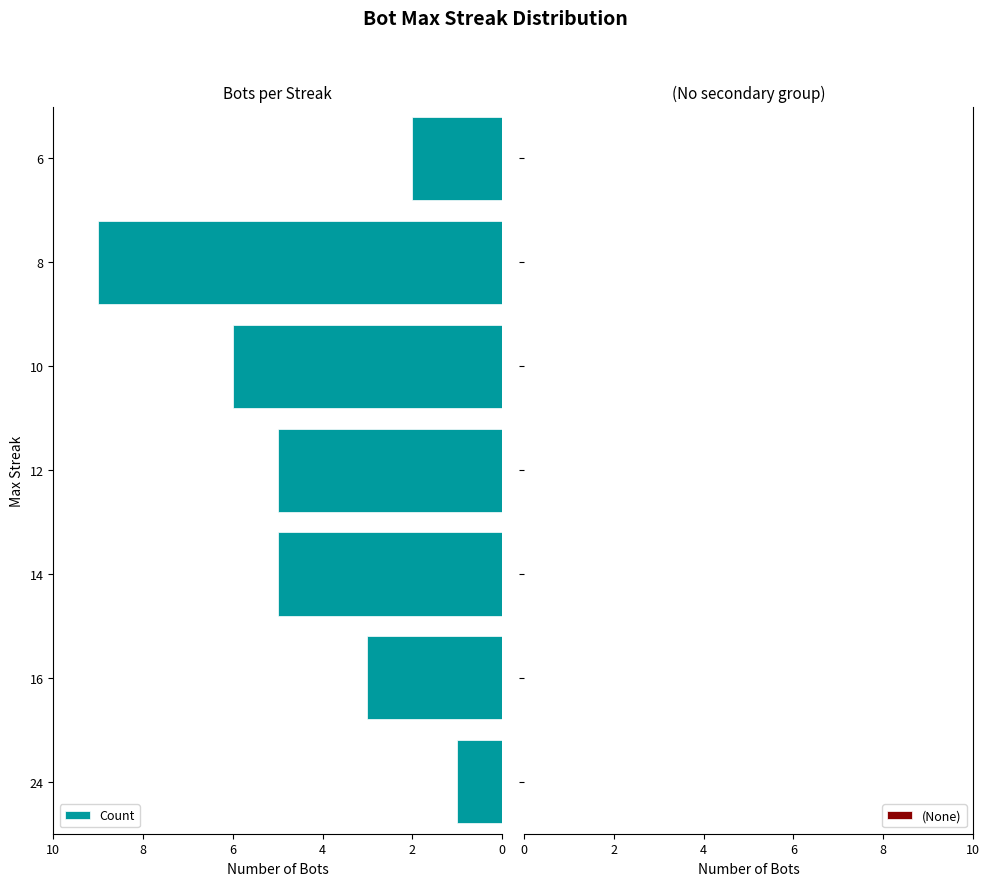

Approximately how many times larger is the value at 12 compared to 16?

1.7